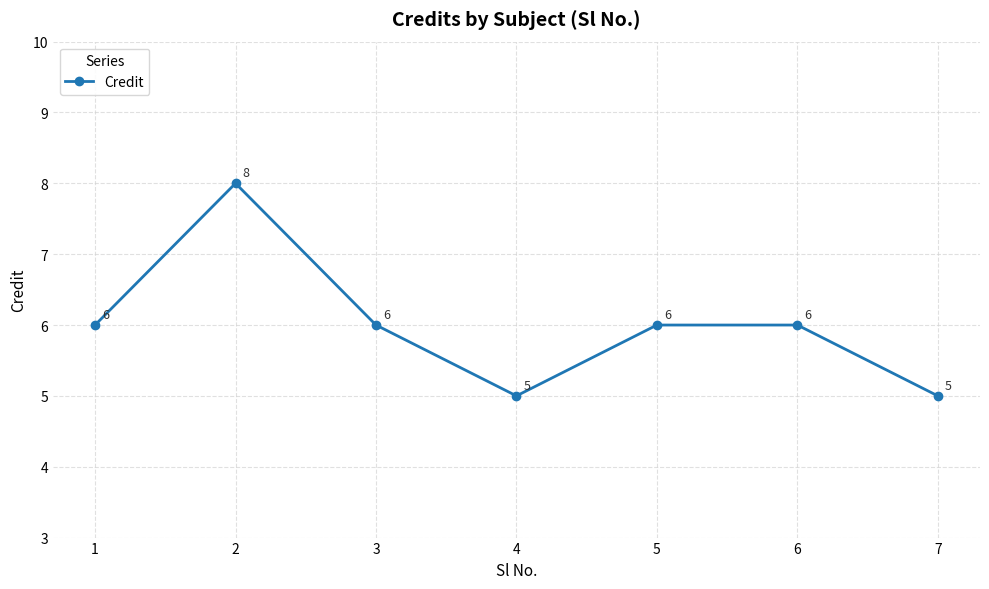

Reading left to right, list all the values displayed in this chart.

6	8	6	5	6	6	5